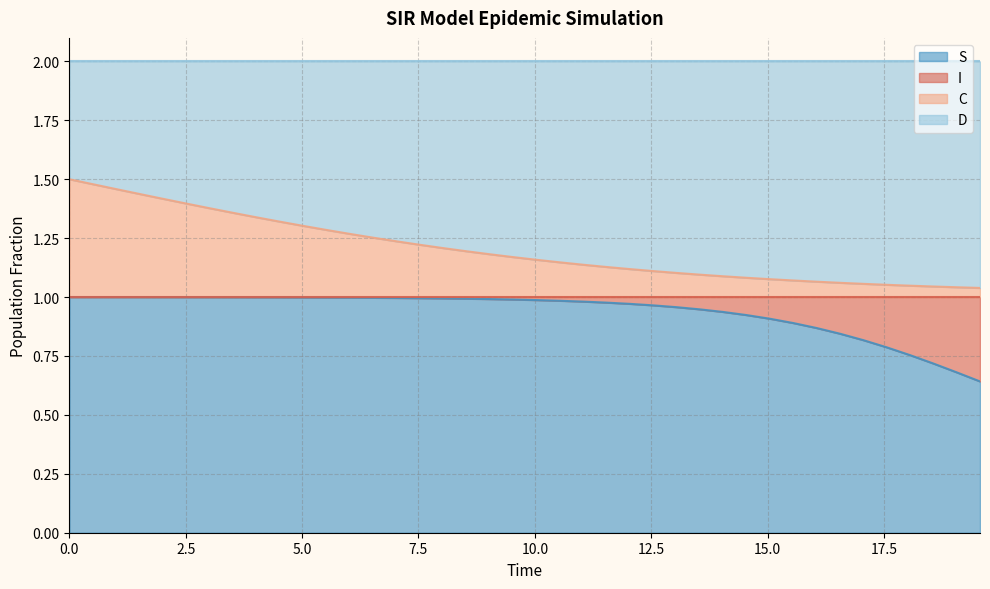

True or false: S and C intersect in this chart.

False